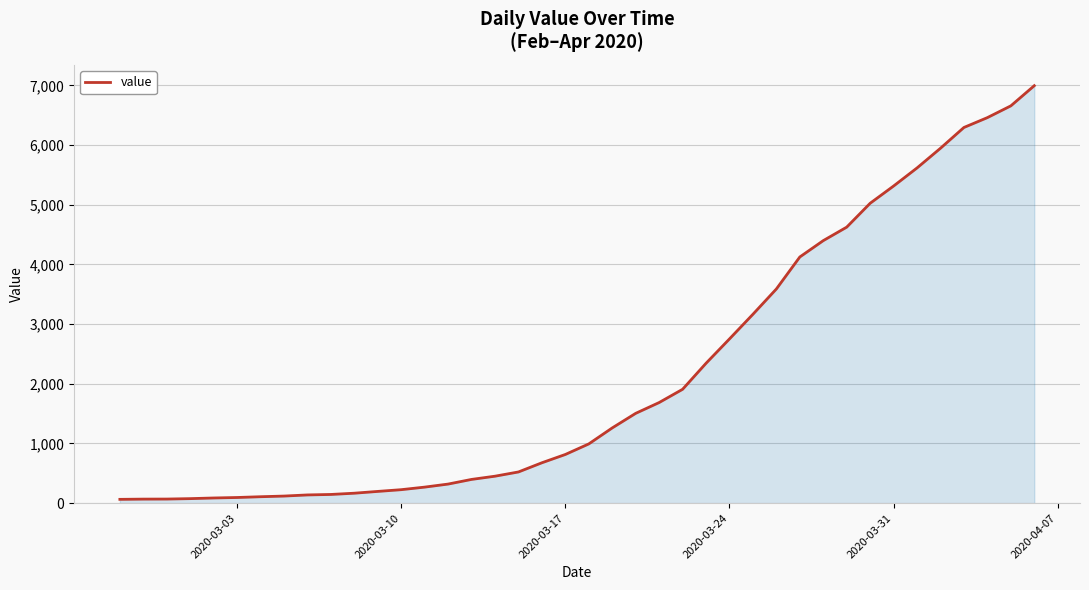

What is the difference between the maximum and minimum values?

6931